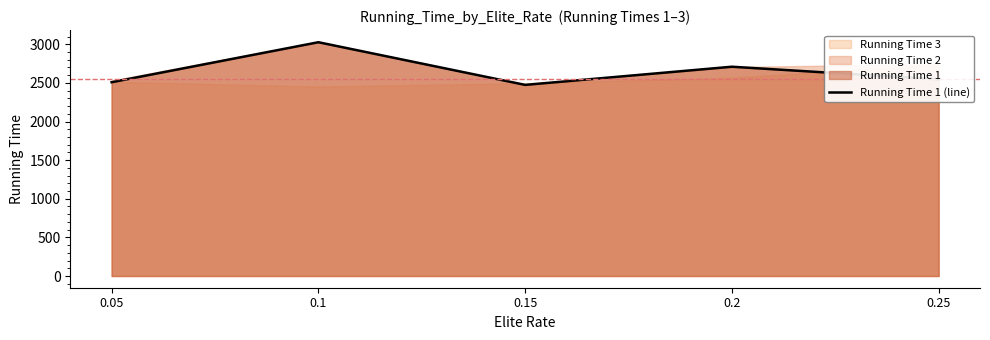

Which label corresponds to the largest value in the chart?

0.1